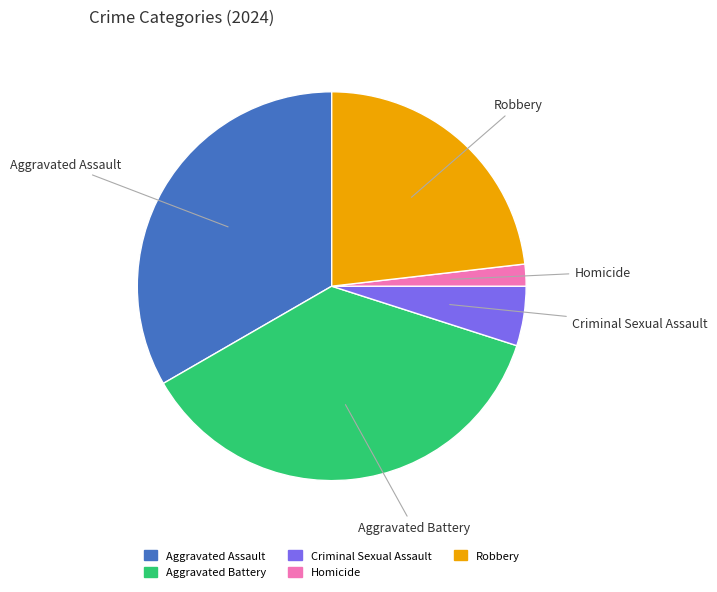

Combined, do Criminal Sexual Assault and Robbery account for over 50%?

No